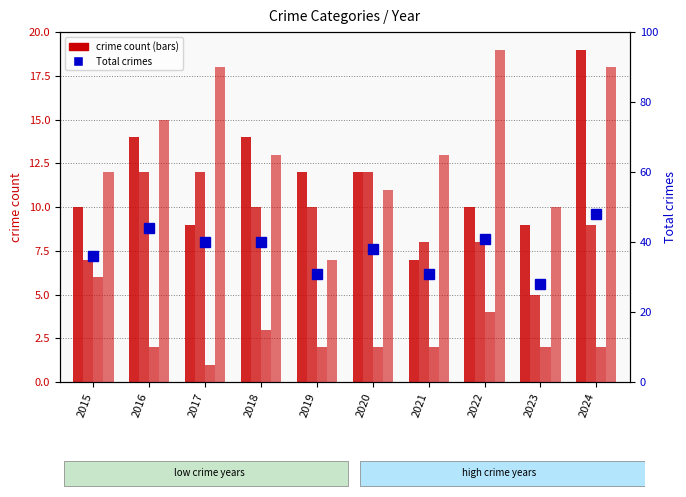

Reading right to left, extract all data points from this chart.

Aggravated Assault: 19	9	10	7	12	12	14	9	14	10
Aggravated Battery: 9	5	8	8	12	10	10	12	12	7
Criminal Sexual Assault: 2	2	4	2	2	2	3	1	2	6
Robbery: 18	10	19	13	11	7	13	18	15	12
Total: 48	28	41	31	38	31	40	40	44	36